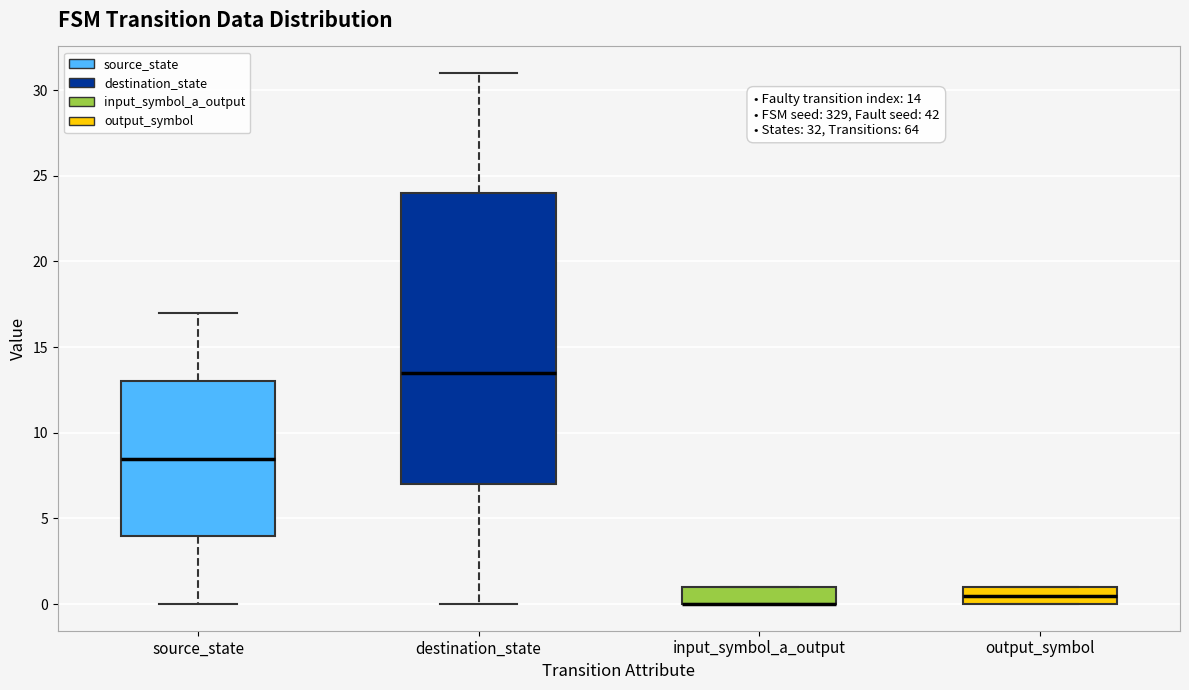

Which box is the tallest, from its lower edge to its upper edge?

destination_state